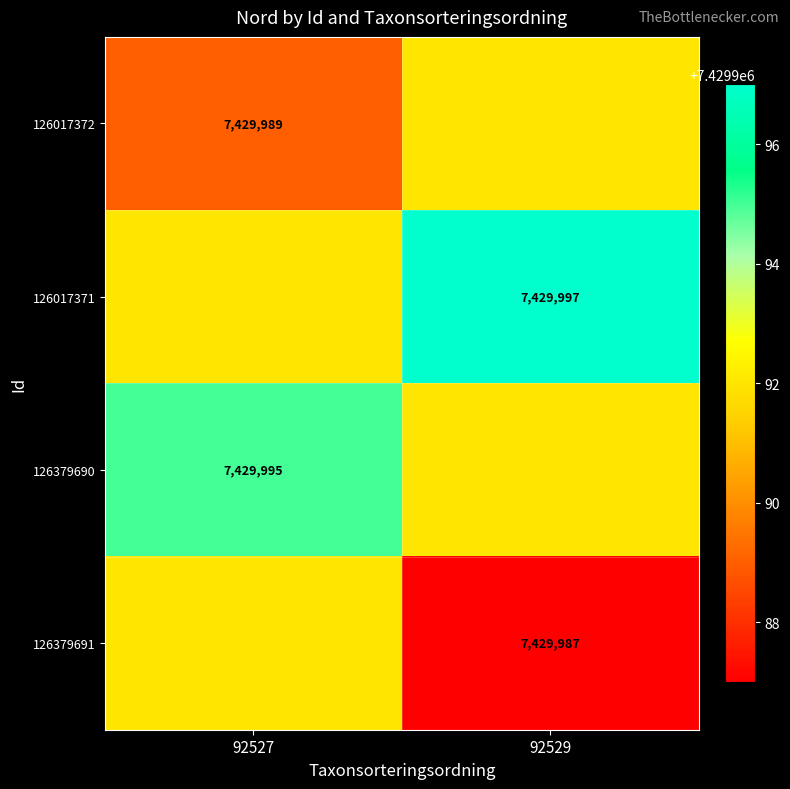

The value of 126017371 at 92529 is 7429997. True or false?

True